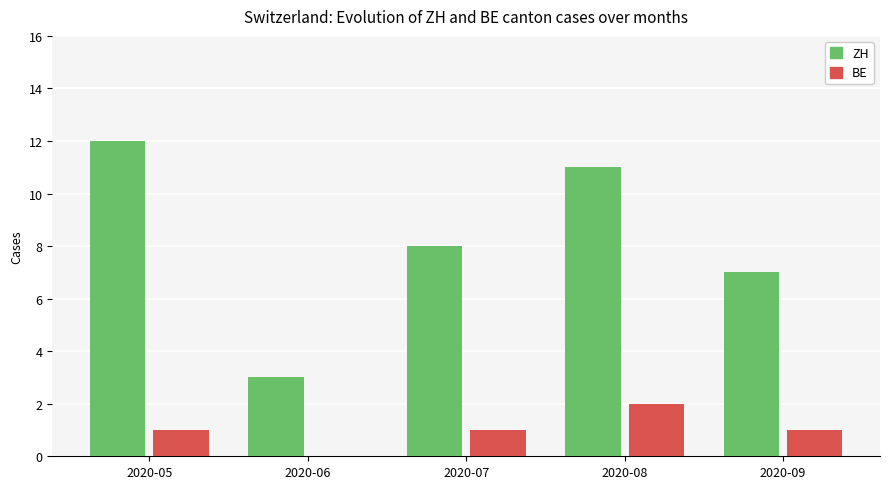

What is the spread (max minus min) of values at 2020-09?

6